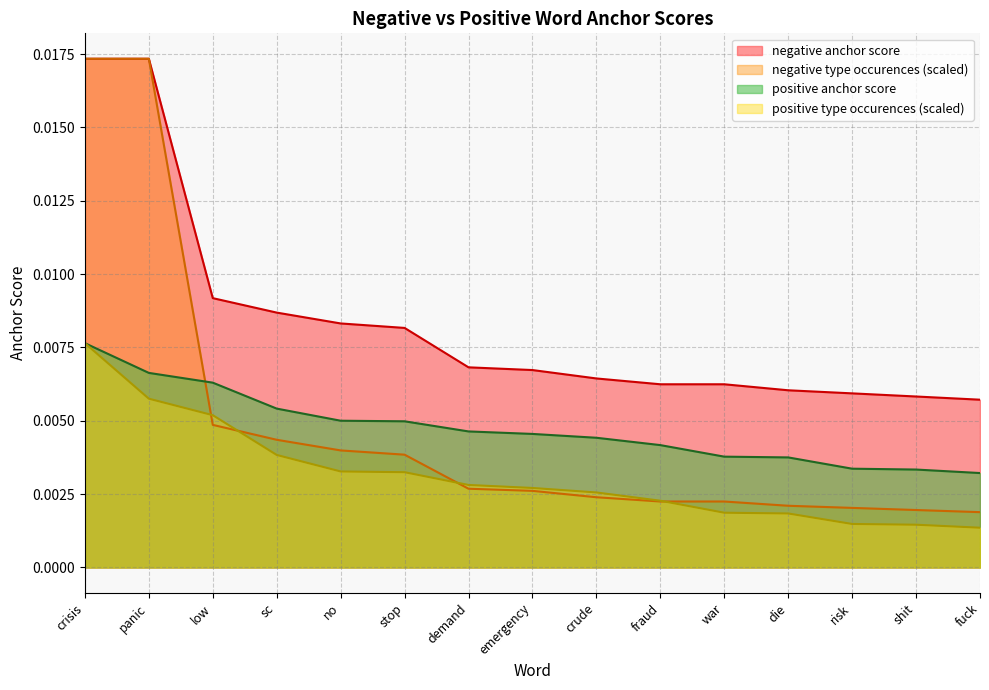

The negative type occurences series shows 0.0 at fuck. True or false?

False